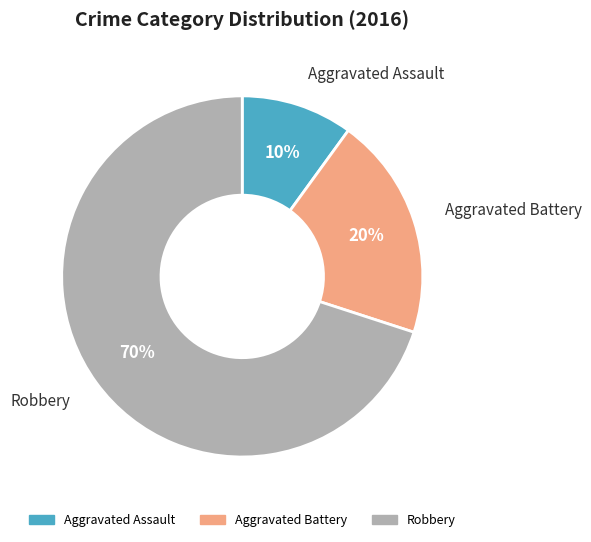

What is the largest slice in the pie chart?

Robbery